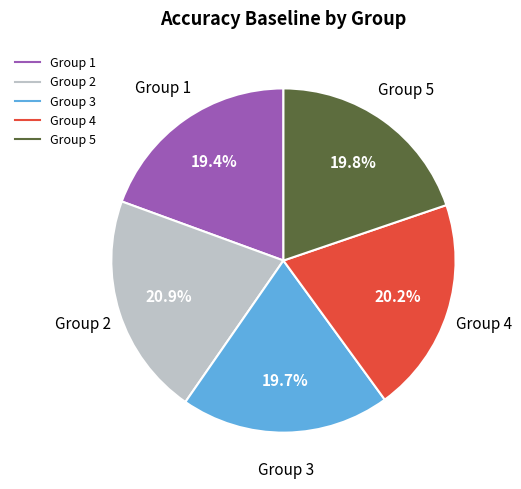

How many segments does this pie chart have?

5